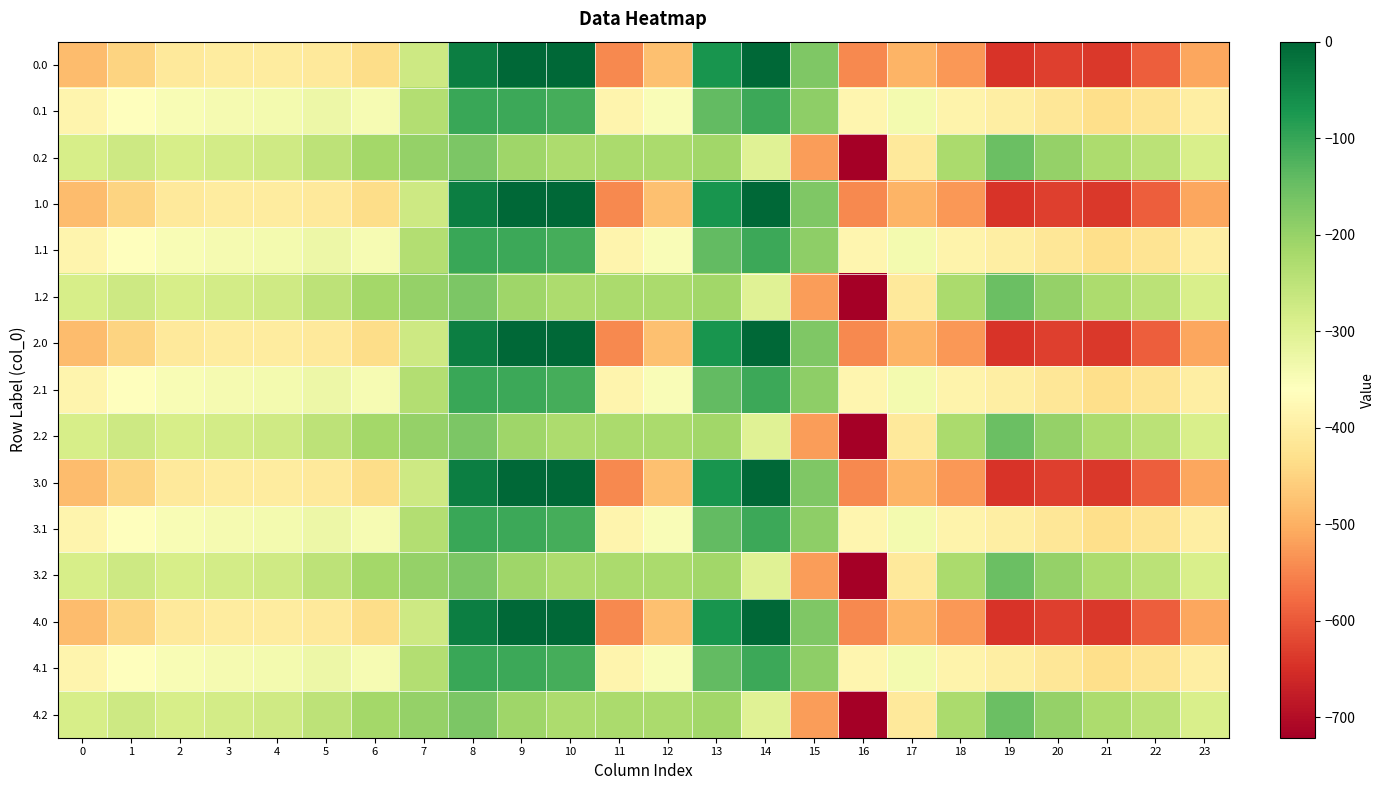

Reading left to right, what are all the values shown in this chart?

0.0: 0=-482.0	1=-449.5	2=-410.3	3=-404.4	4=-404.9	5=-410.8	6=-435.0	7=-270.7	8=-35.0	9=0.0	10=0.0	11=-544.3	12=-477.2	13=-70.2	14=-0.3	15=-172.8	16=-545.4	17=-493.8	18=-529.6	19=-644.5	20=-629.9	21=-638.4	22=-592.3	23=-511.3
0.1: 0=-384.6	1=-361.1	2=-347.9	3=-342.7	4=-339.6	5=-329.5	6=-345.2	7=-234.9	8=-102.3	9=-104.8	10=-114.0	11=-384.7	12=-350.8	13=-141.2	14=-105.5	15=-190.4	16=-380.5	17=-340.1	18=-388.5	19=-399.7	20=-414.5	21=-432.4	22=-419.9	23=-399.4
0.2: 0=-287.1	1=-272.7	2=-285.5	3=-281.0	4=-274.4	5=-248.1	6=-216.4	7=-199.0	8=-169.5	9=-209.6	10=-228.0	11=-225.2	12=-224.3	13=-212.2	14=-301.9	15=-522.2	16=-721.2	17=-409.5	18=-223.1	19=-151.1	20=-199.2	21=-226.4	22=-247.4	23=-287.5
1.0: 0=-482.0	1=-449.5	2=-410.3	3=-404.4	4=-404.9	5=-410.8	6=-435.0	7=-270.7	8=-35.0	9=0.0	10=0.0	11=-544.3	12=-477.2	13=-70.2	14=-0.3	15=-172.8	16=-545.4	17=-493.8	18=-529.6	19=-644.5	20=-629.9	21=-638.4	22=-592.3	23=-511.3
1.1: 0=-384.6	1=-361.1	2=-347.9	3=-342.7	4=-339.6	5=-329.5	6=-345.2	7=-234.9	8=-102.3	9=-104.8	10=-114.0	11=-384.7	12=-350.8	13=-141.2	14=-105.5	15=-190.4	16=-380.5	17=-340.1	18=-388.5	19=-399.7	20=-414.5	21=-432.4	22=-419.9	23=-399.4
1.2: 0=-287.1	1=-272.7	2=-285.5	3=-281.0	4=-274.4	5=-248.1	6=-216.4	7=-199.0	8=-169.5	9=-209.6	10=-228.0	11=-225.2	12=-224.3	13=-212.2	14=-301.9	15=-522.2	16=-721.2	17=-409.5	18=-223.1	19=-151.1	20=-199.2	21=-226.4	22=-247.4	23=-287.5
2.0: 0=-482.0	1=-449.5	2=-410.3	3=-404.4	4=-404.9	5=-410.8	6=-435.0	7=-270.7	8=-35.0	9=0.0	10=0.0	11=-544.3	12=-477.2	13=-70.2	14=-0.3	15=-172.8	16=-545.4	17=-493.8	18=-529.6	19=-644.5	20=-629.9	21=-638.4	22=-592.3	23=-511.3
2.1: 0=-384.6	1=-361.1	2=-347.9	3=-342.7	4=-339.6	5=-329.5	6=-345.2	7=-234.9	8=-102.3	9=-104.8	10=-114.0	11=-384.7	12=-350.8	13=-141.2	14=-105.5	15=-190.4	16=-380.5	17=-340.1	18=-388.5	19=-399.7	20=-414.5	21=-432.4	22=-419.9	23=-399.4
2.2: 0=-287.1	1=-272.7	2=-285.5	3=-281.0	4=-274.4	5=-248.1	6=-216.4	7=-199.0	8=-169.5	9=-209.6	10=-228.0	11=-225.2	12=-224.3	13=-212.2	14=-301.9	15=-522.2	16=-721.2	17=-409.5	18=-223.1	19=-151.1	20=-199.2	21=-226.4	22=-247.4	23=-287.5
3.0: 0=-482.0	1=-449.5	2=-410.3	3=-404.4	4=-404.9	5=-410.8	6=-435.0	7=-270.7	8=-35.0	9=0.0	10=0.0	11=-544.3	12=-477.2	13=-70.2	14=-0.3	15=-172.8	16=-545.4	17=-493.8	18=-529.6	19=-644.5	20=-629.9	21=-638.4	22=-592.3	23=-511.3
3.1: 0=-384.6	1=-361.1	2=-347.9	3=-342.7	4=-339.6	5=-329.5	6=-345.2	7=-234.9	8=-102.3	9=-104.8	10=-114.0	11=-384.7	12=-350.8	13=-141.2	14=-105.5	15=-190.4	16=-380.5	17=-340.1	18=-388.5	19=-399.7	20=-414.5	21=-432.4	22=-419.9	23=-399.4
3.2: 0=-287.1	1=-272.7	2=-285.5	3=-281.0	4=-274.4	5=-248.1	6=-216.4	7=-199.0	8=-169.5	9=-209.6	10=-228.0	11=-225.2	12=-224.3	13=-212.2	14=-301.9	15=-522.2	16=-721.2	17=-409.5	18=-223.1	19=-151.1	20=-199.2	21=-226.4	22=-247.4	23=-287.5
4.0: 0=-482.0	1=-449.5	2=-410.3	3=-404.4	4=-404.9	5=-410.8	6=-435.0	7=-270.7	8=-35.0	9=0.0	10=0.0	11=-544.3	12=-477.2	13=-70.2	14=-0.3	15=-172.8	16=-545.4	17=-493.8	18=-529.6	19=-644.5	20=-629.9	21=-638.4	22=-592.3	23=-511.3
4.1: 0=-384.6	1=-361.1	2=-347.9	3=-342.7	4=-339.6	5=-329.5	6=-345.2	7=-234.9	8=-102.3	9=-104.8	10=-114.0	11=-384.7	12=-350.8	13=-141.2	14=-105.5	15=-190.4	16=-380.5	17=-340.1	18=-388.5	19=-399.7	20=-414.5	21=-432.4	22=-419.9	23=-399.4
4.2: 0=-287.1	1=-272.7	2=-285.5	3=-281.0	4=-274.4	5=-248.1	6=-216.4	7=-199.0	8=-169.5	9=-209.6	10=-228.0	11=-225.2	12=-224.3	13=-212.2	14=-301.9	15=-522.2	16=-721.2	17=-409.5	18=-223.1	19=-151.1	20=-199.2	21=-226.4	22=-247.4	23=-287.5